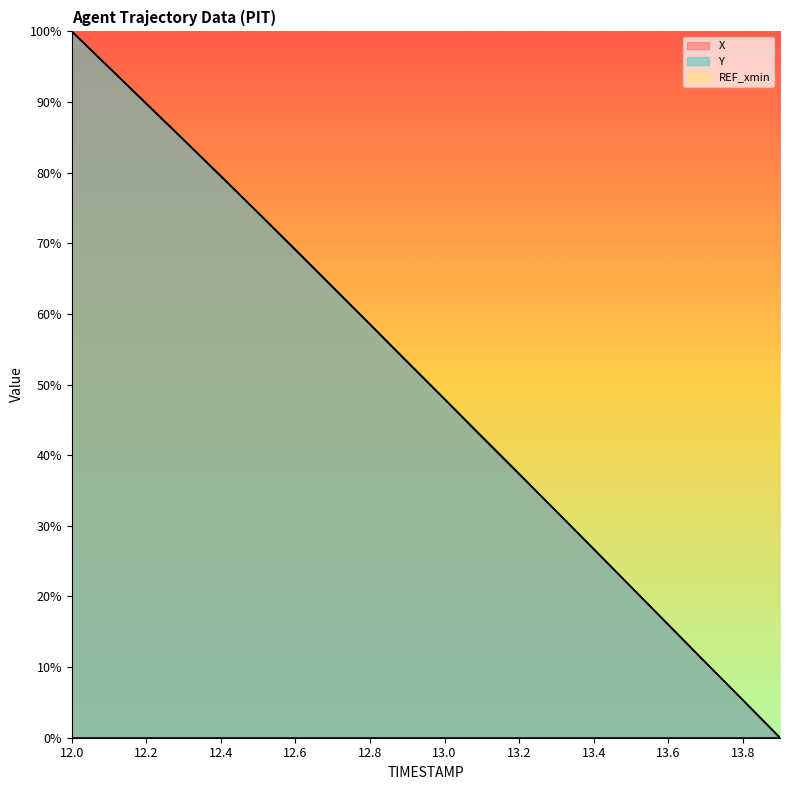

How many lines are shown in the chart?

3